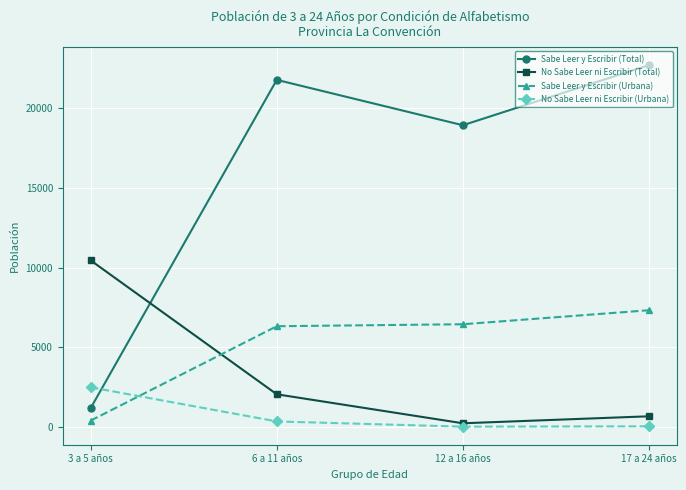

Rank the series by their maximum value, from highest to lowest.

Sabe Leer y Escribir (Total), No Sabe Leer ni Escribir (Total), Sabe Leer y Escribir (Urbana), No Sabe Leer ni Escribir (Urbana)